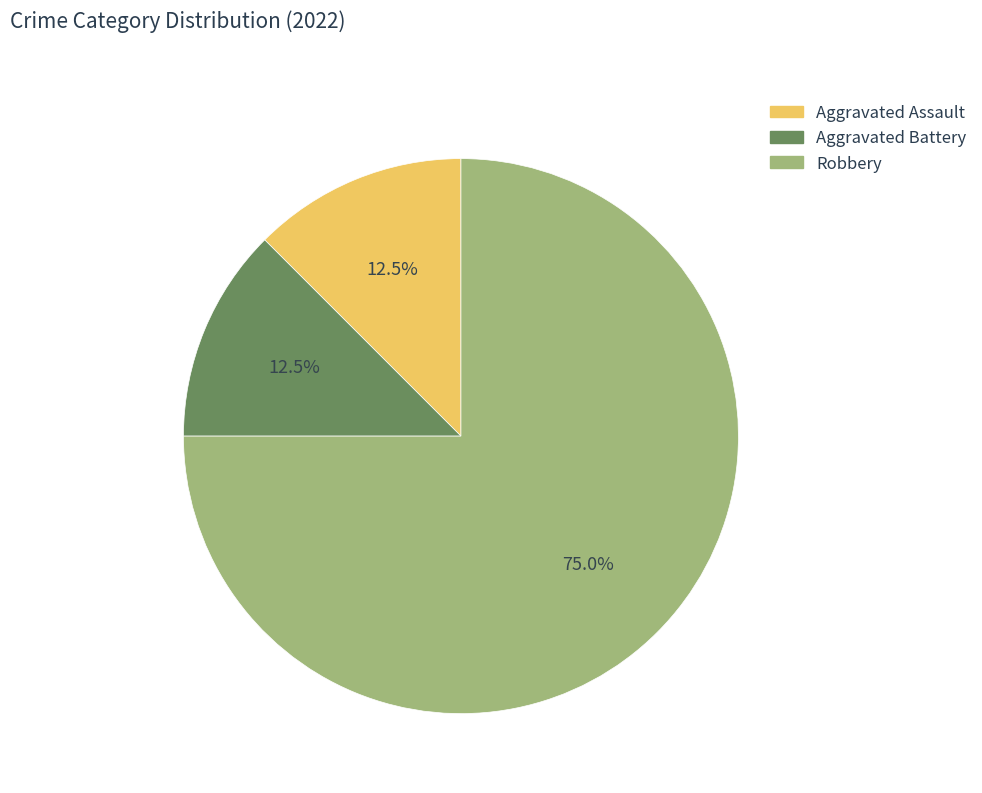

Is there any slice that represents more than half of the pie?

Yes